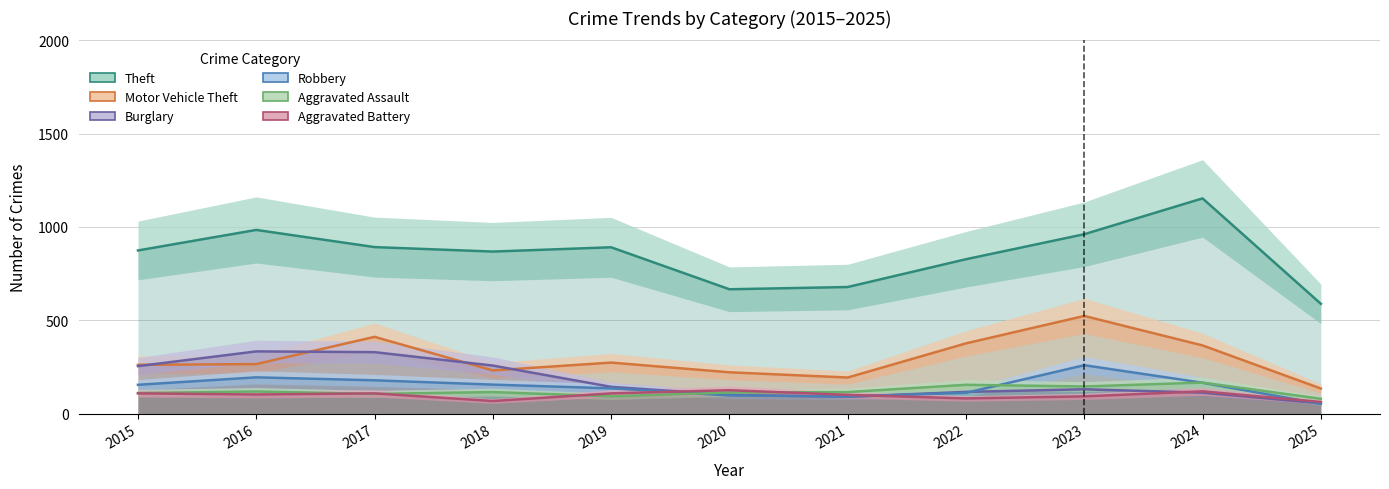

True or false: Burglary has a value of 77 at 2016.

False